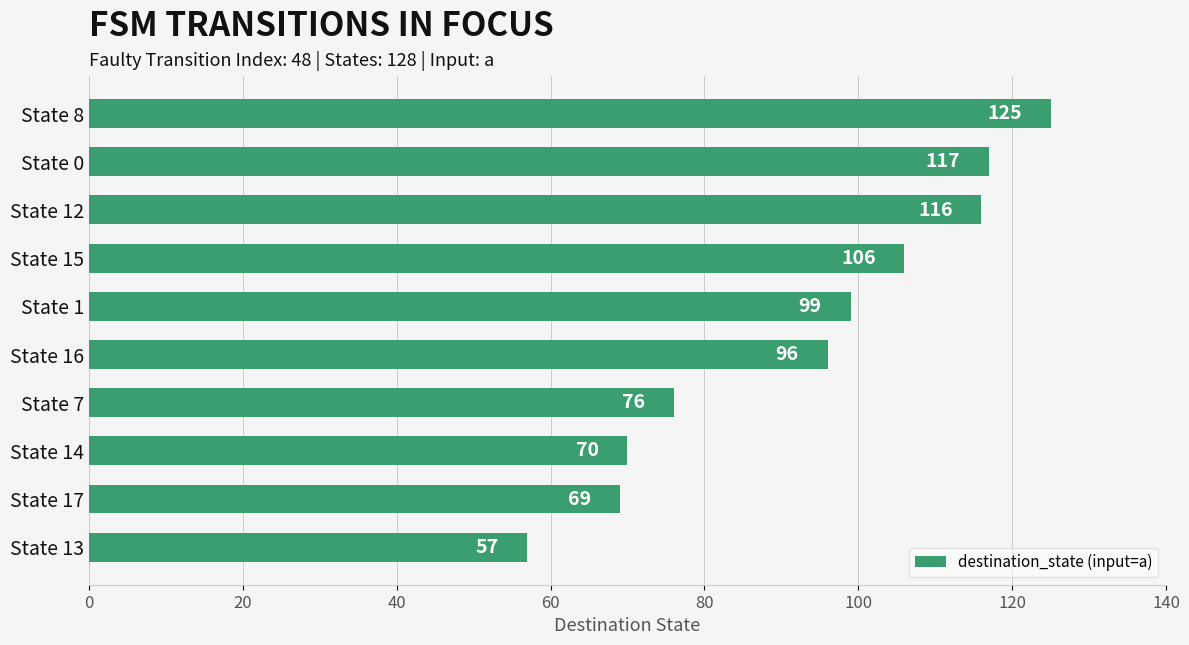

What is the change in value from State 16 to State 7?

-20